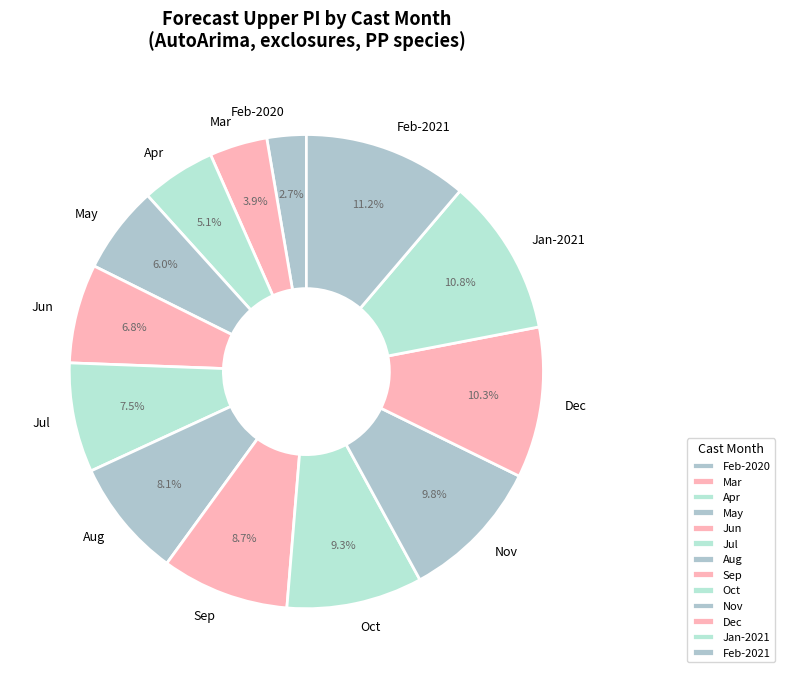

What is the ratio of the value at Sep to the value at May?

1.5